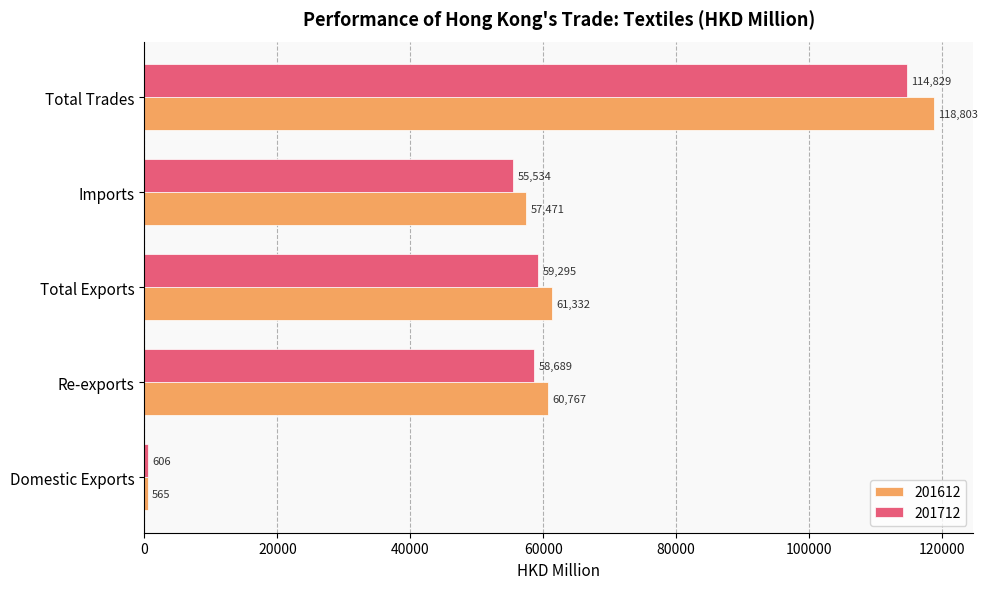

How many values in the 201712 series exceed 58689?

3